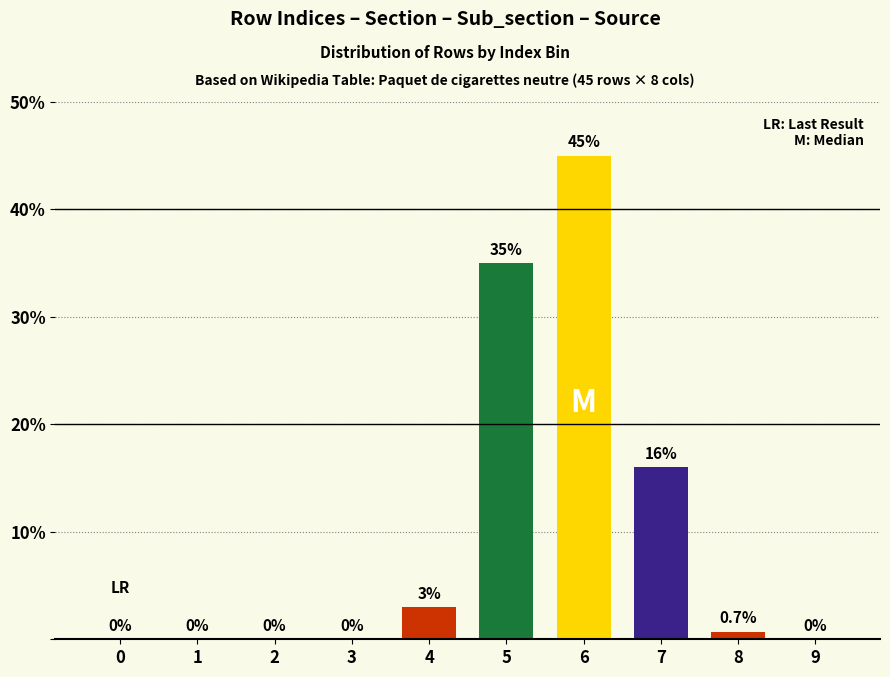

Reading left to right, list all the values displayed in this chart.

0=0.0	1=0.0	2=0.0	3=0.0	4=3.0	5=35.0	6=45.0	7=16.0	8=0.7	9=0.0